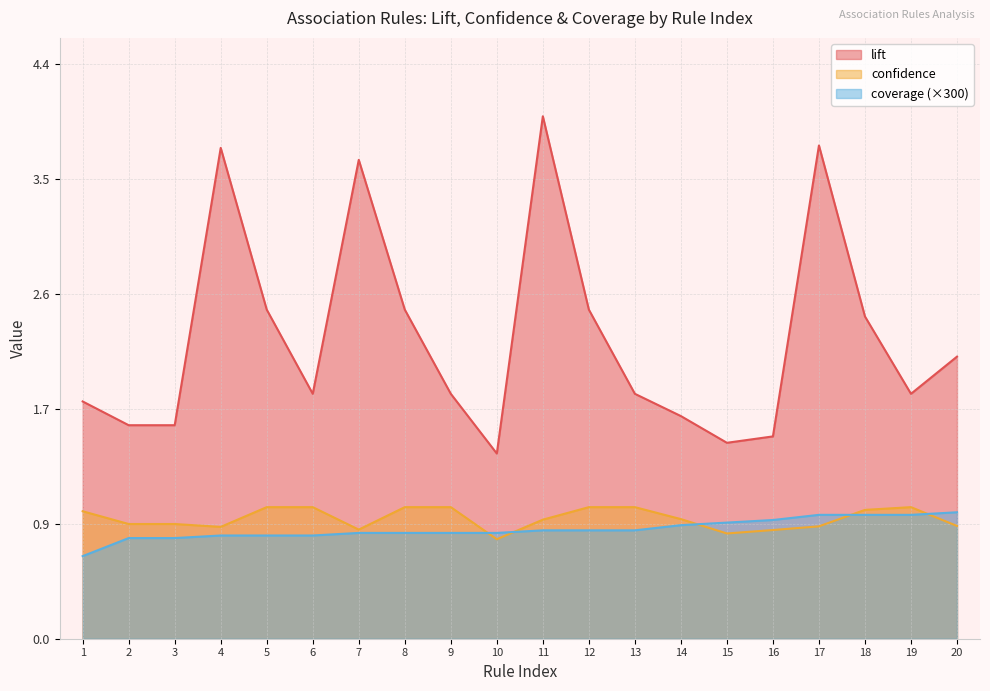

Is it true that lift equals 1.6 at 3?

True